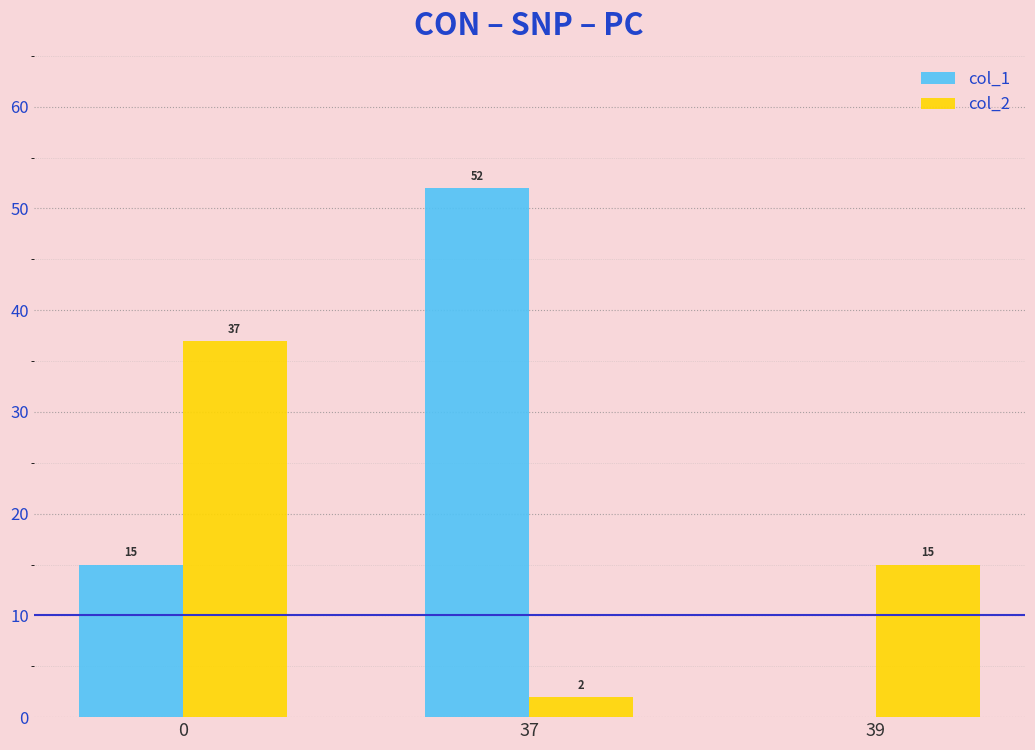

Reading right to left, extract all data points from this chart.

col_1: 0	52	15
col_2: 15	2	37